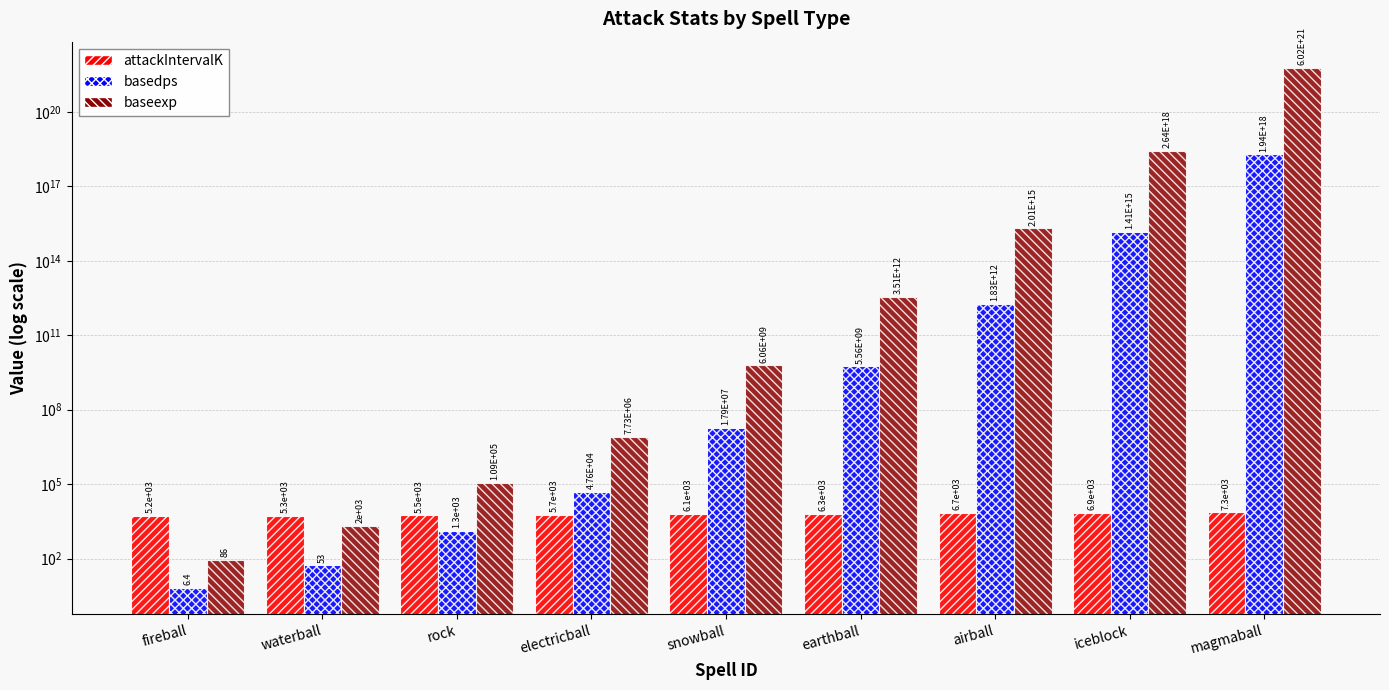

What position from the right is electricball?

6